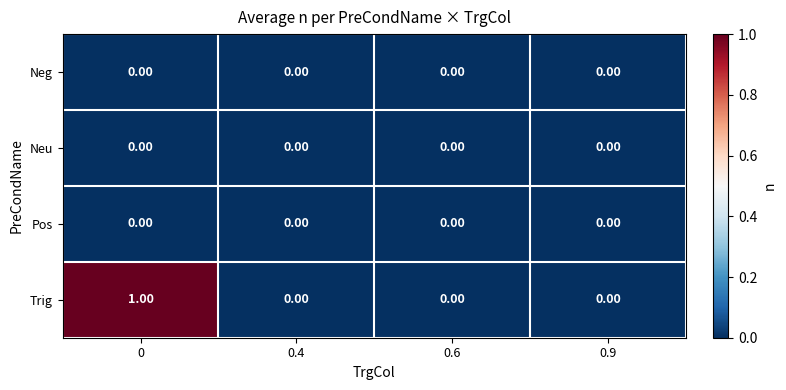

Which series has the widest spread of values?

Trig